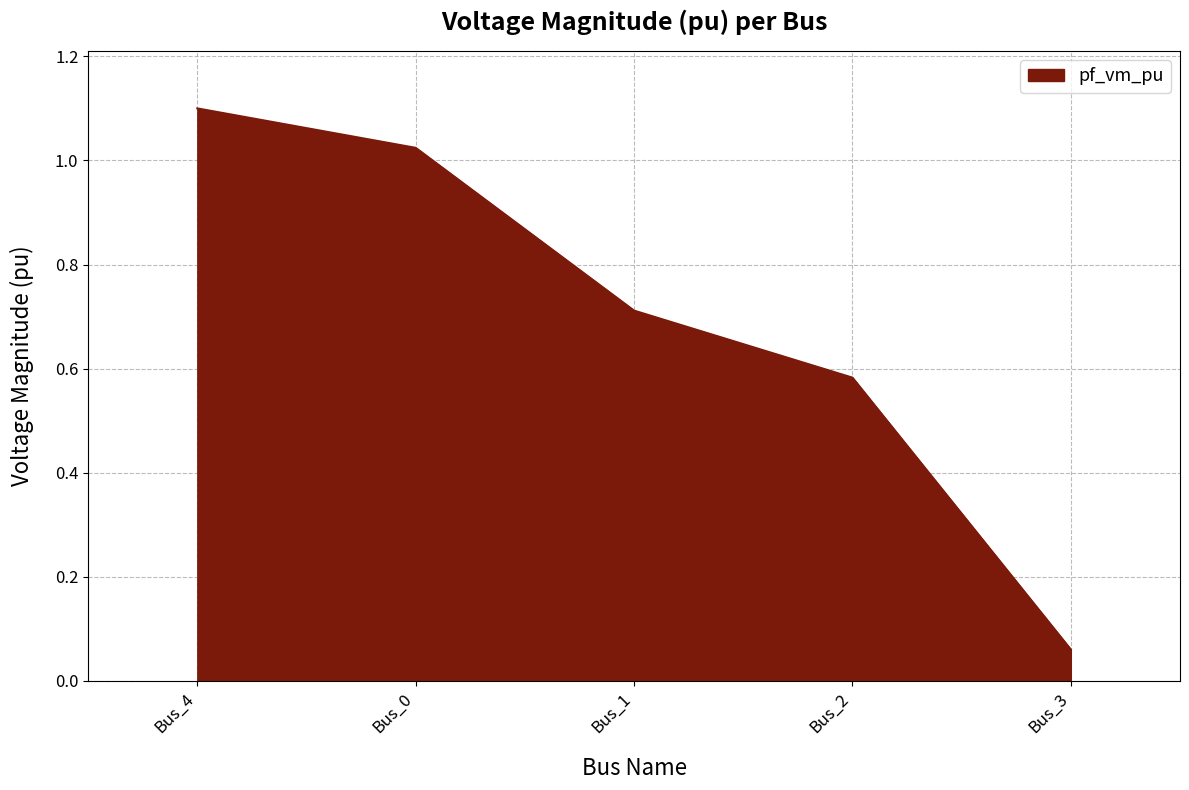

What position from the right is Bus_2?

2